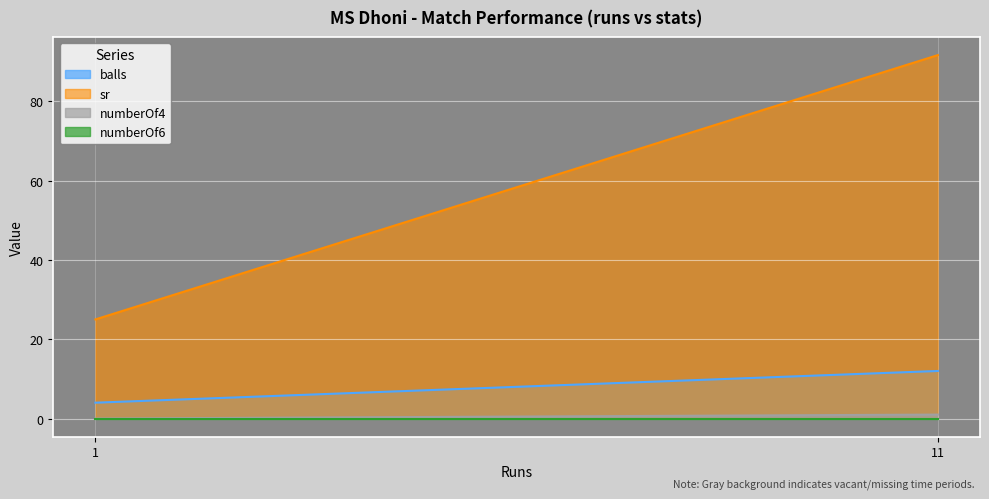

Where is the first local maximum for numberOf4?

11